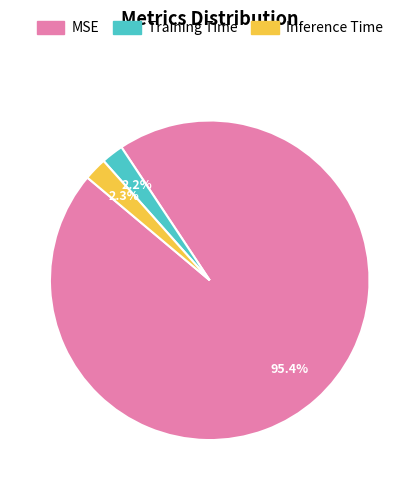

To the nearest percent, what percentage of the pie is MSE?

95%